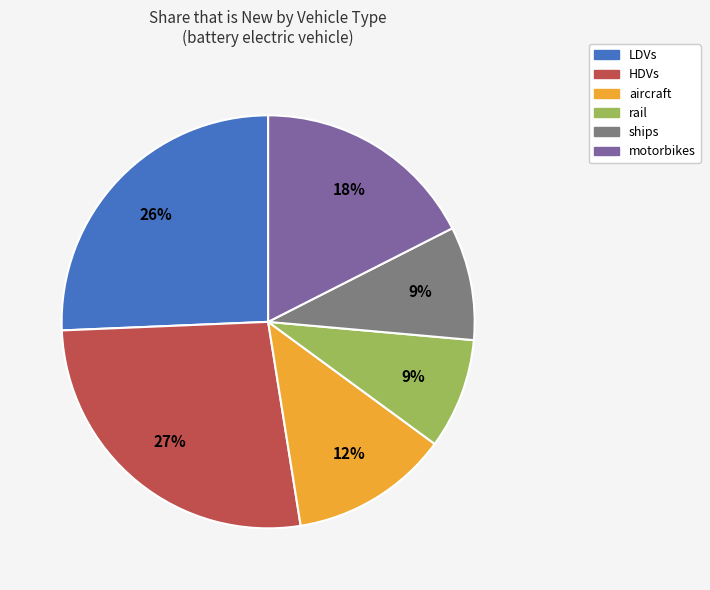

Which slice is the largest?

HDVs